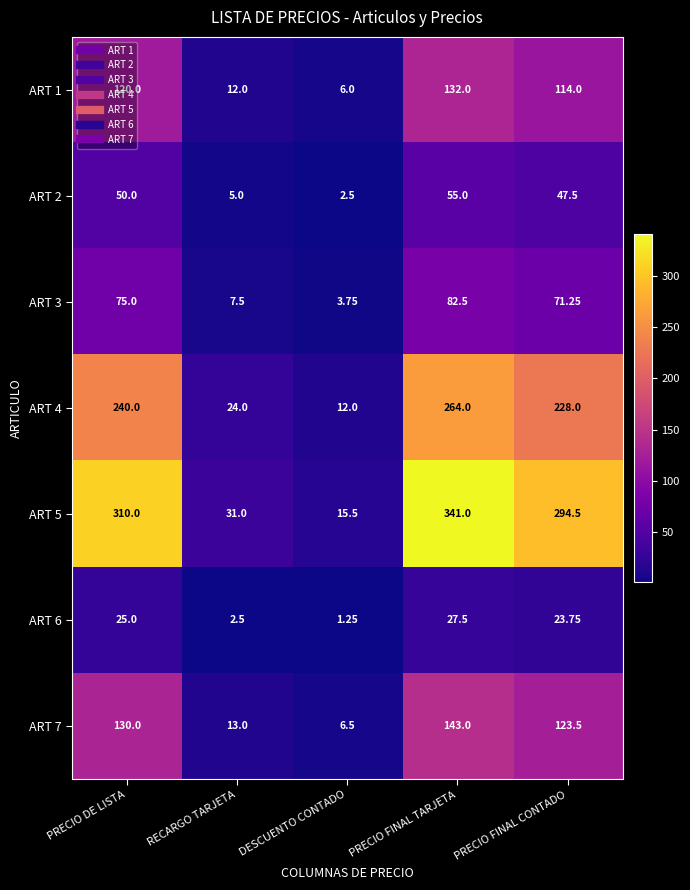

At which category does the chart reach its peak across all series?

PRECIO FINAL TARJETA